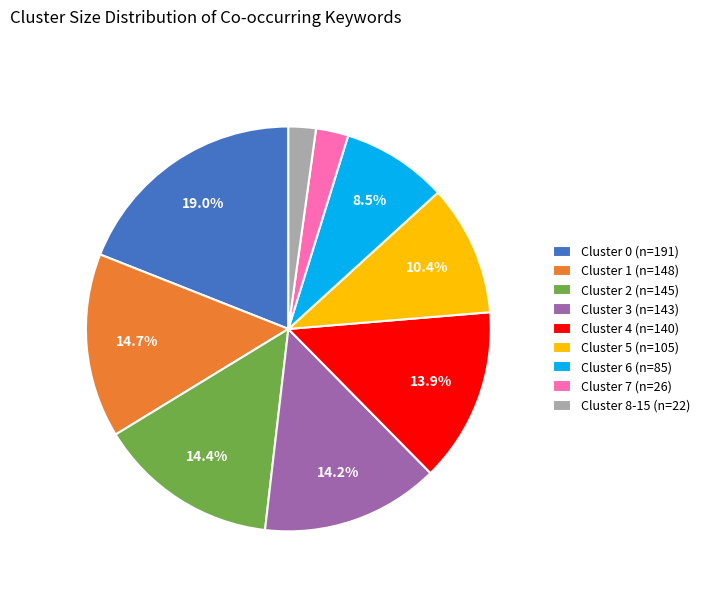

To the nearest percent, what percentage of the pie is Cluster 1?

15%